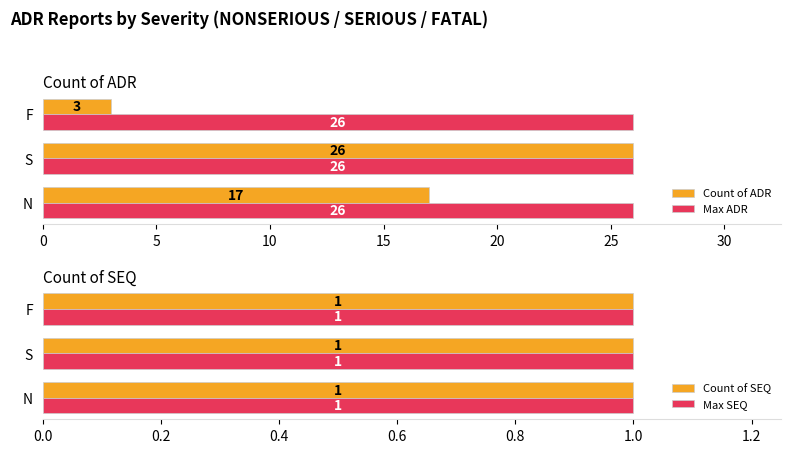

How many bars are there in total?

12